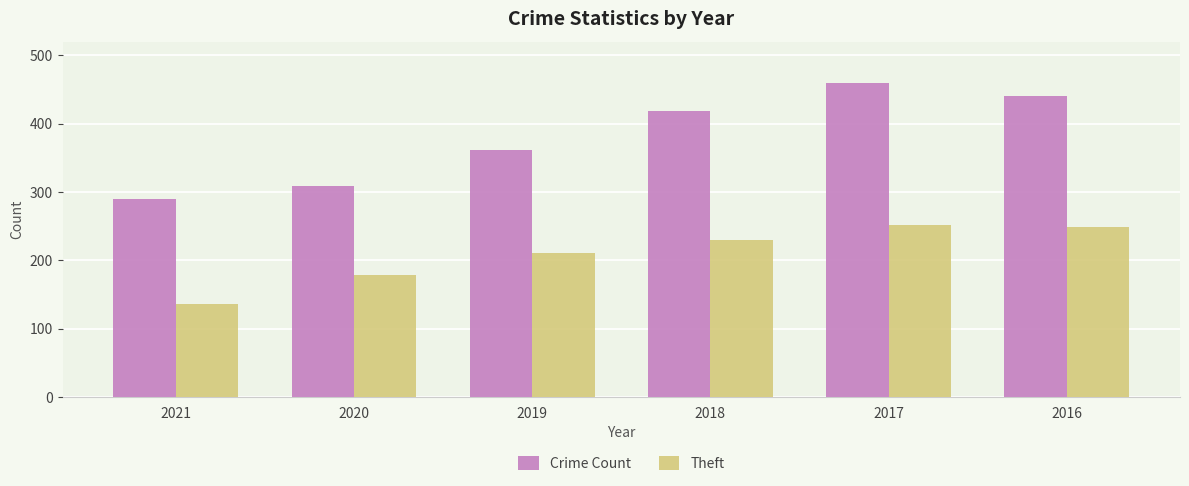

List the series in order of their peak value, highest first.

Crime Count, Theft